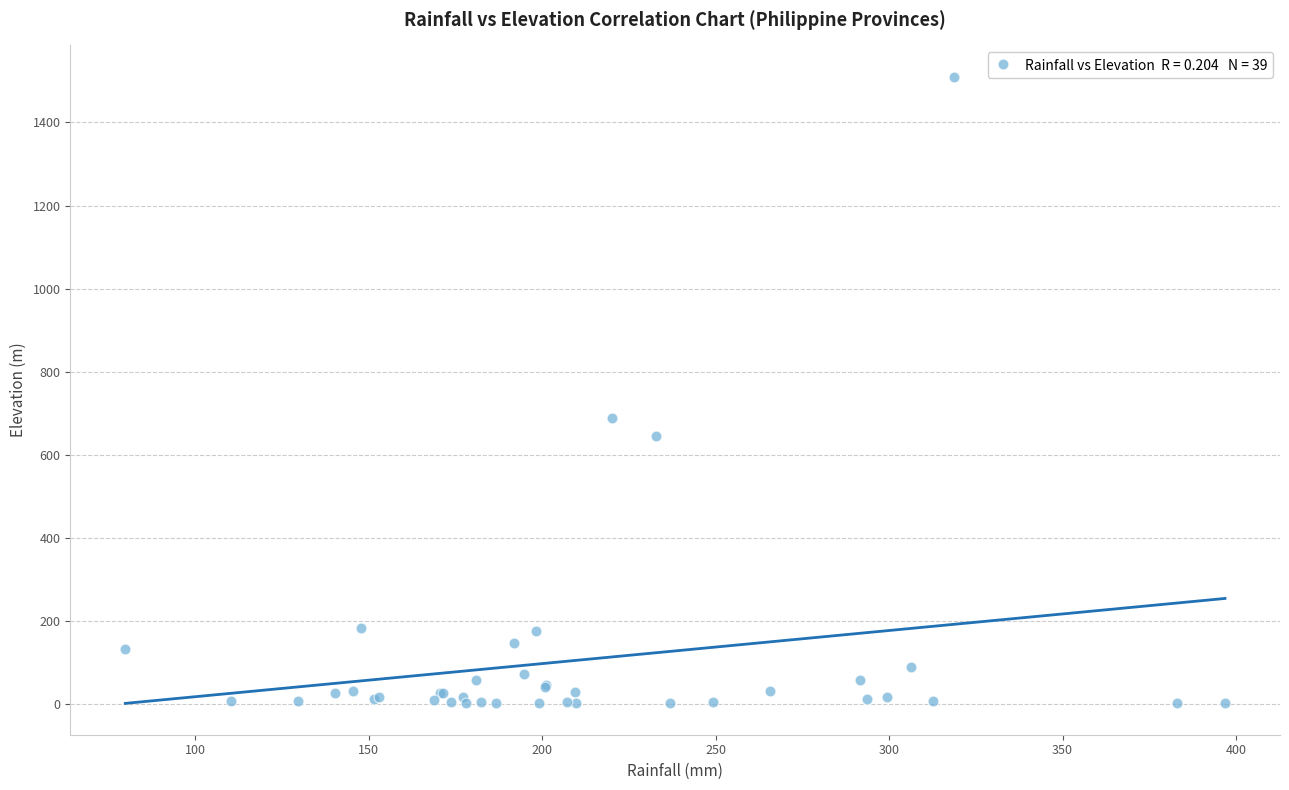

What Y value in the scatter plot is closest to 756?

689.5